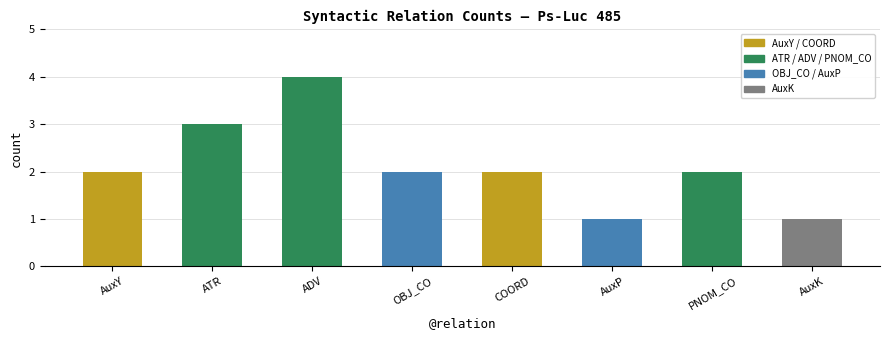

Are the bars grouped side by side (vs. stacked)?

No